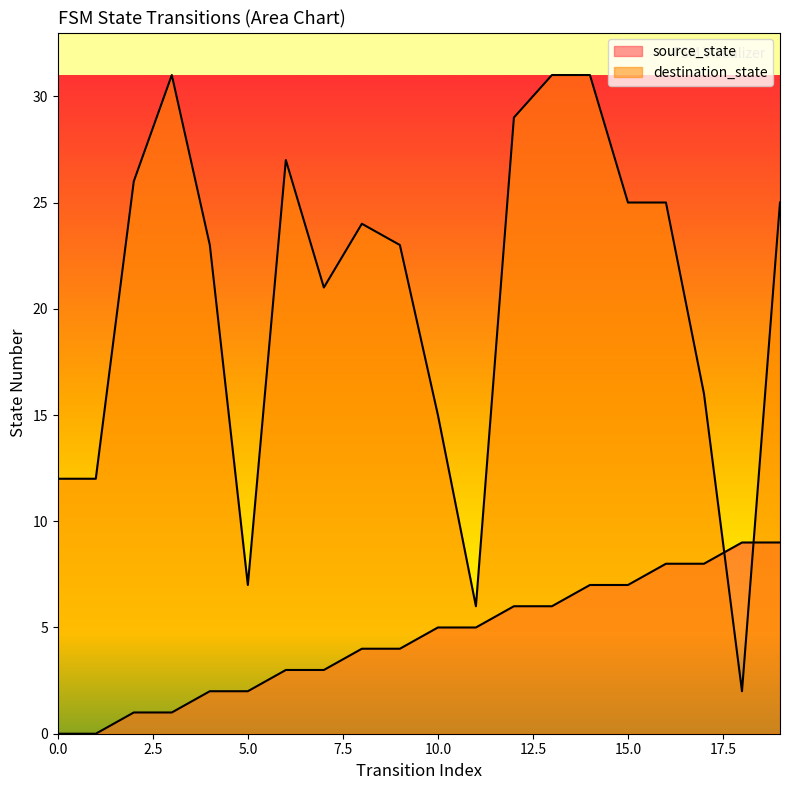

How many times do destination_state and source_state cross each other?

2